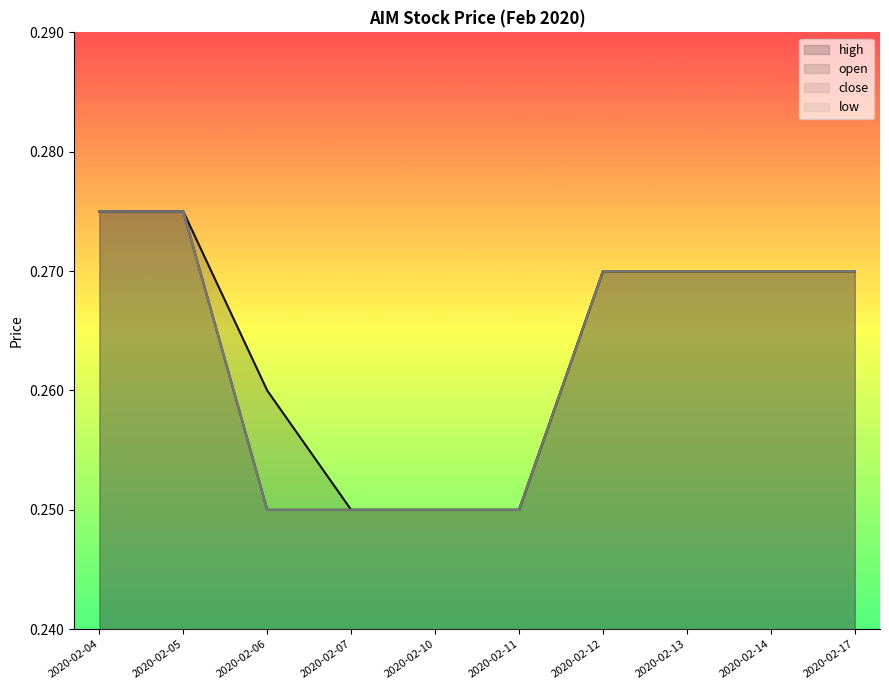

Is it true that low equals 0.2 at 2020-02-14?

False